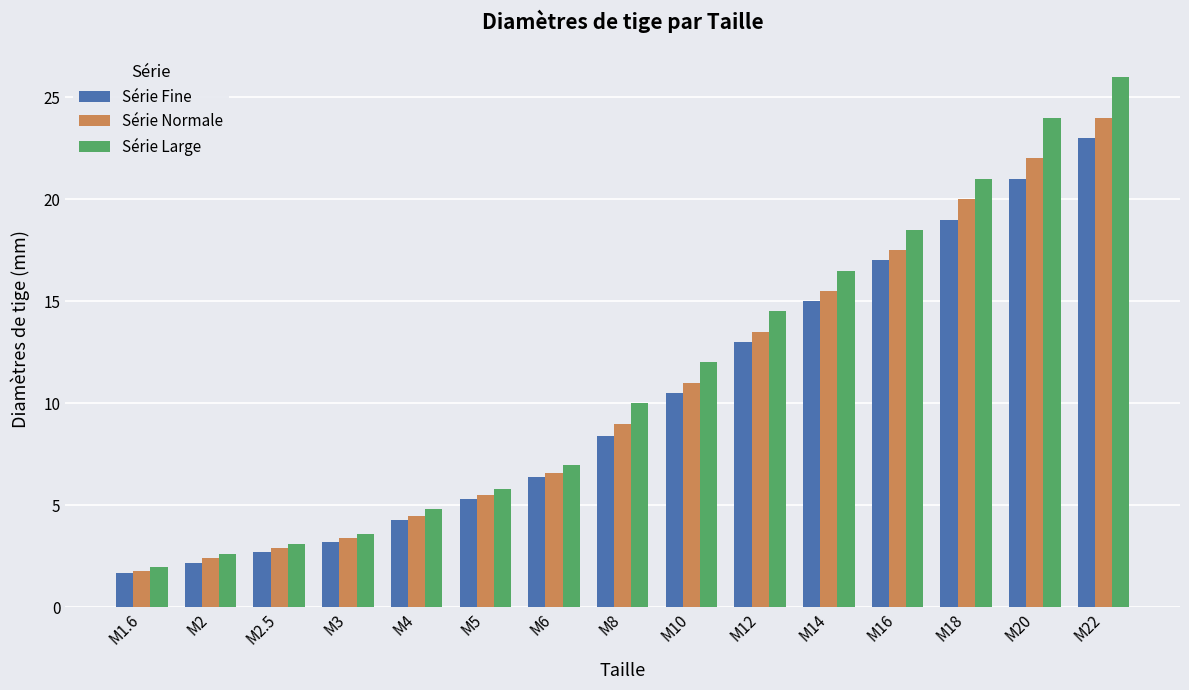

Which series has the widest spread of values?

Série Large